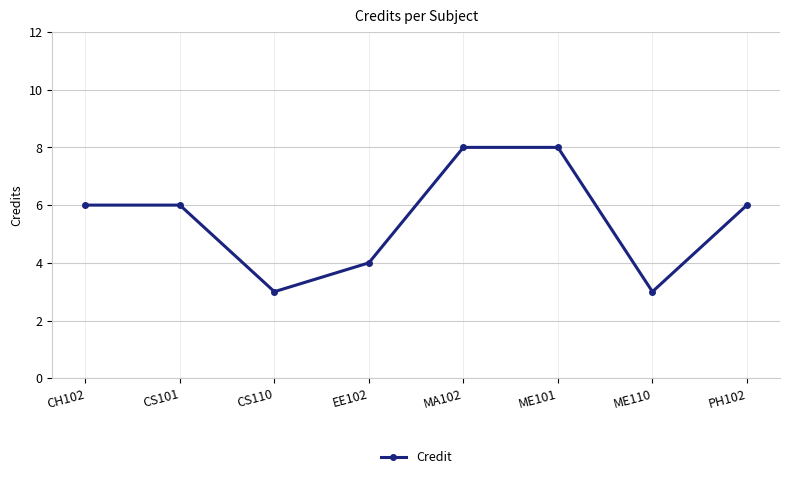

Is it true that the value at CS101 is 1?

False